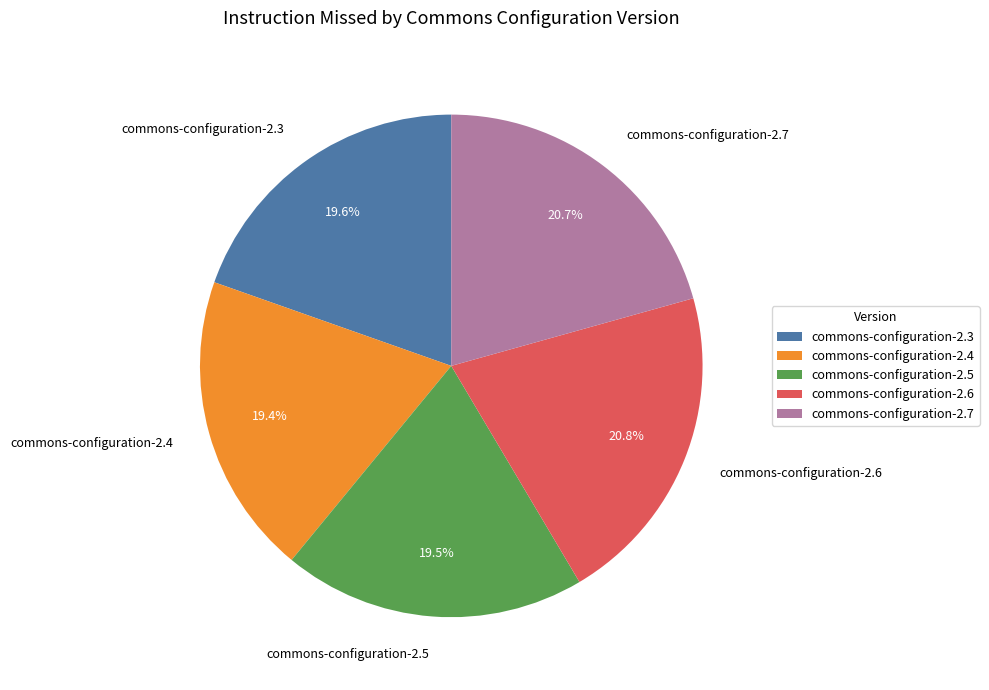

To the nearest percent, what is the average slice percentage?

20%